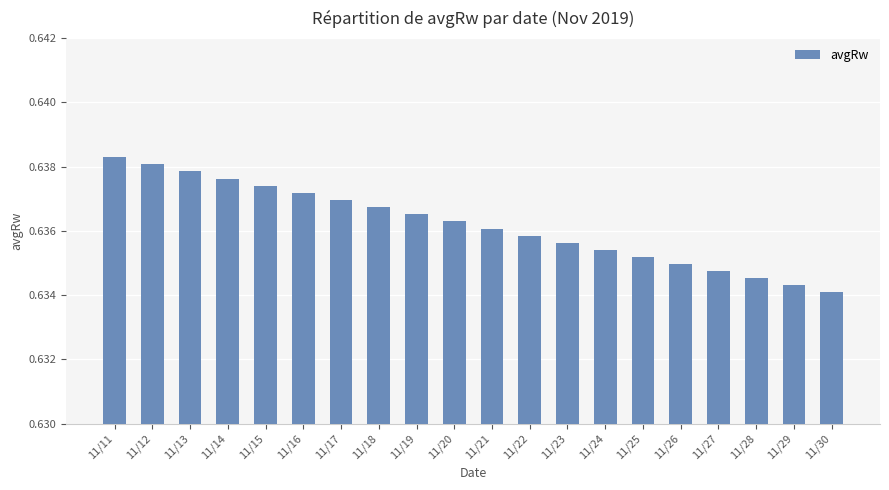

At which category does the chart reach its peak across all series?

11/11